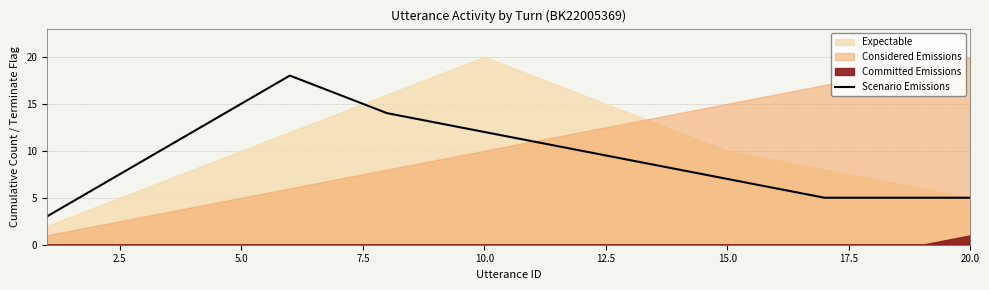

The Scenario Emissions series shows 7 at 15.0. True or false?

True